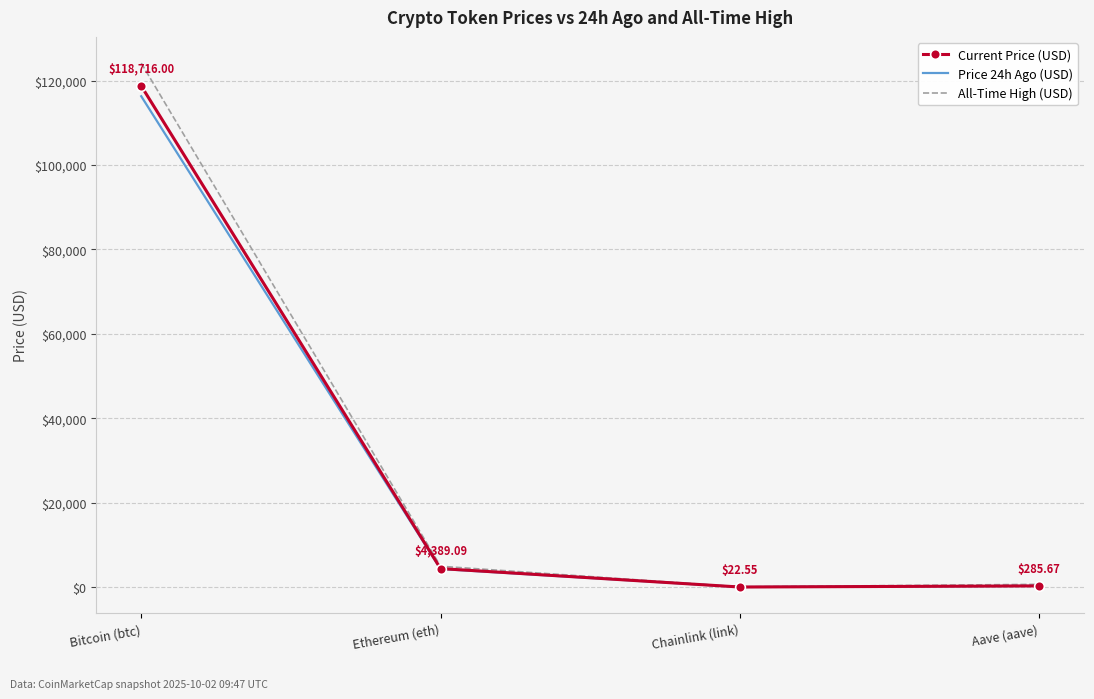

Is the value of All-Time High (USD) at Ethereum (eth) greater than the value of Current Price (USD) at Aave (aave)?

Yes